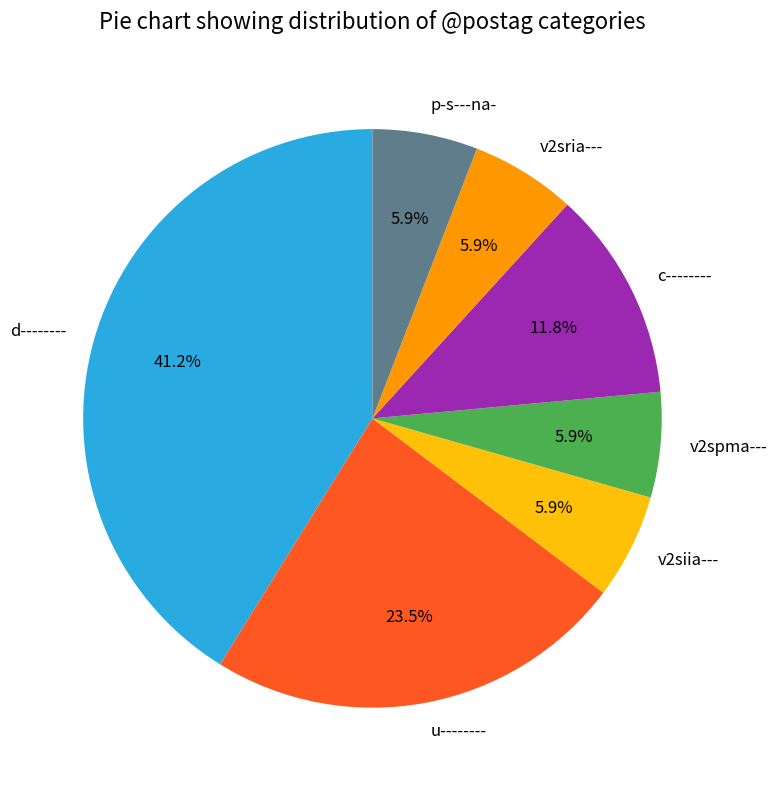

Is it true that v2spma--- is 14% of the pie?

False